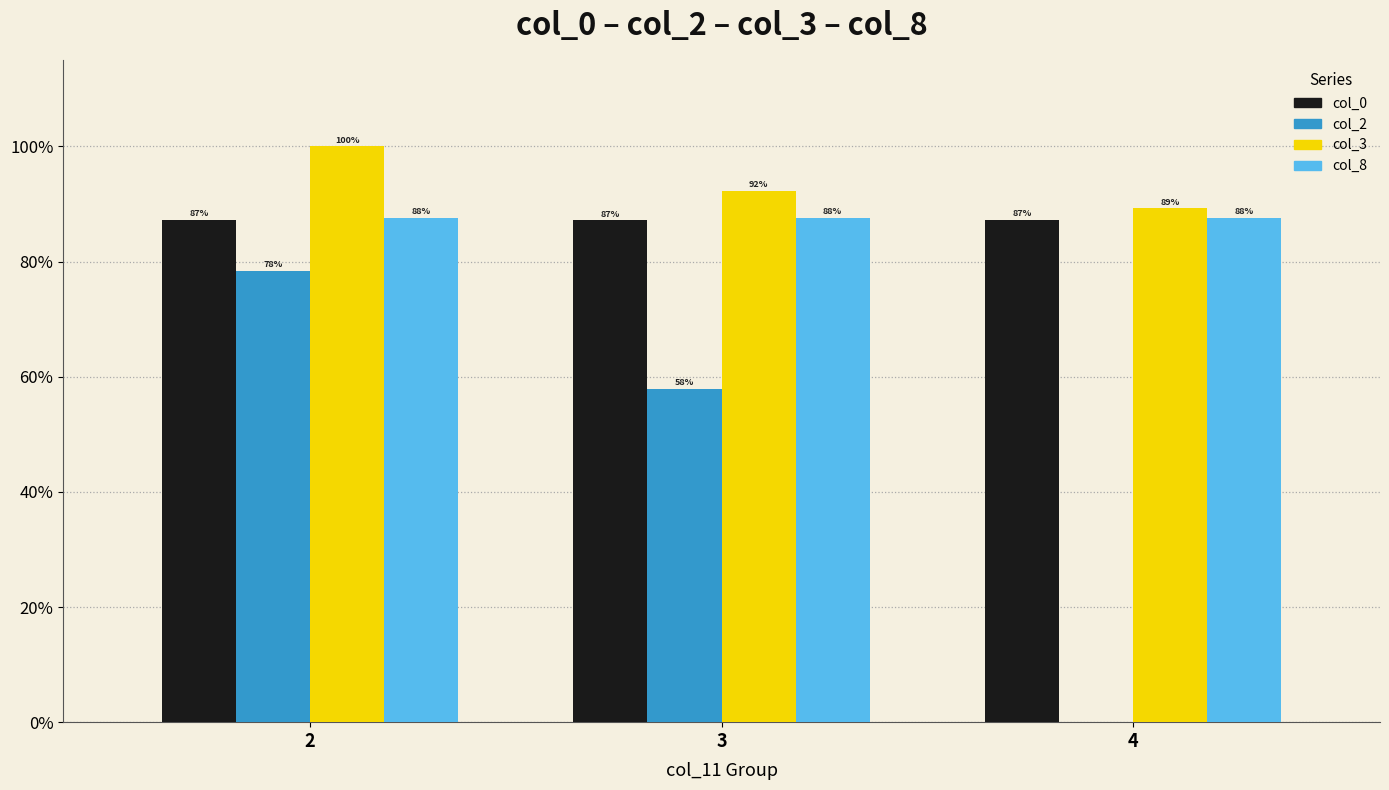

What value does the col_3 series have at 2?

100.0